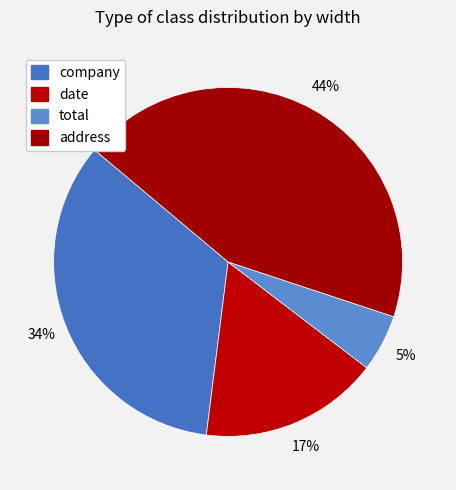

The address slice represents 44% of the pie. True or false?

True